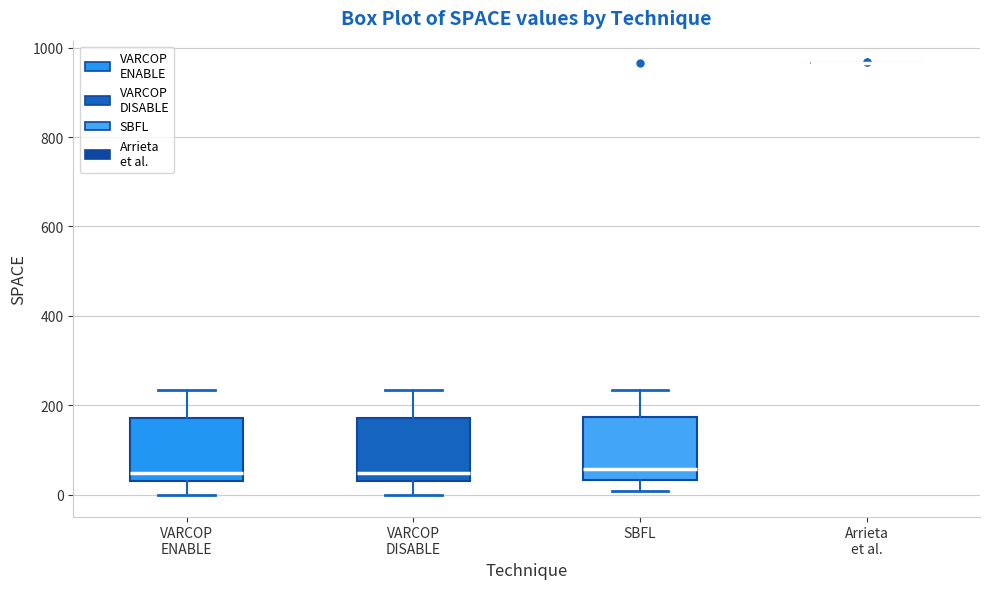

Reading left to right, transcribe this box plot: for each box, give where its median line is, the range the box spans, and where its two whiskers end, as read against the y-axis. The values are not printed on the chart, so give them approximately, as read against the axis.

VARCOP ENABLE: median 40 (just above the box's lower edge), box 40 to 180, whiskers 0 to 240
VARCOP DISABLE: median 40 (just above the box's lower edge), box 40 to 180, whiskers 0 to 240
SBFL: median 60, box 40 to 180, whiskers 0 to 240
Arrieta et al.: box collapsed to a line at 960, whiskers 960 to 960